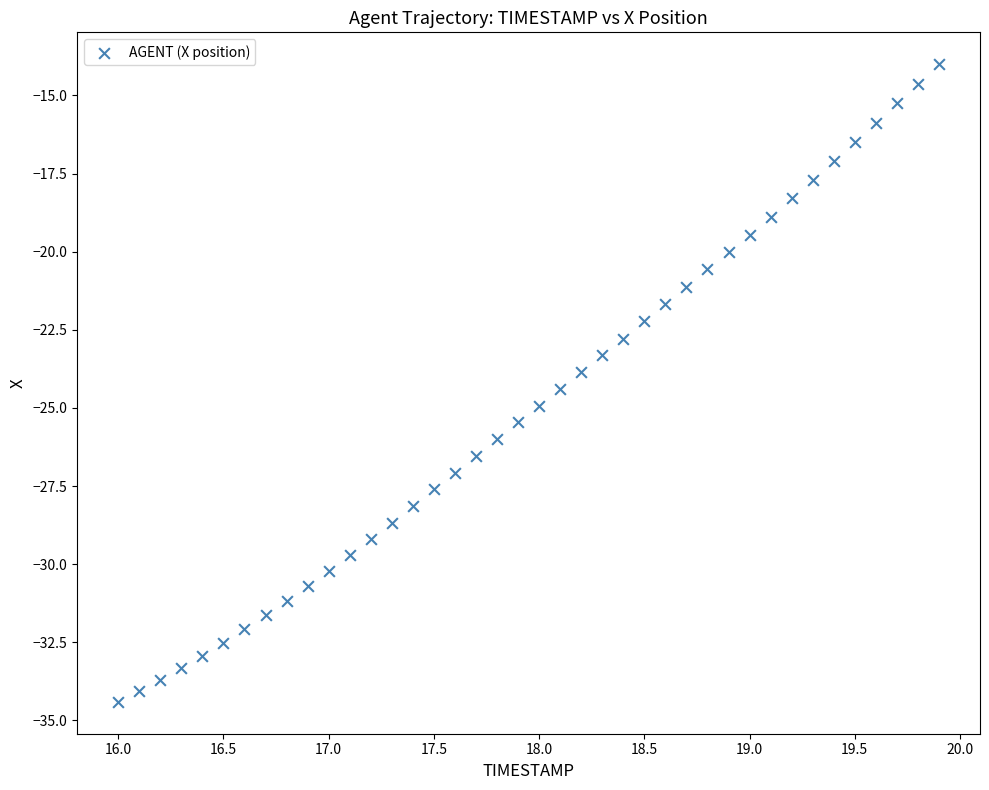

What is the range of X values (max minus min)?

3.9